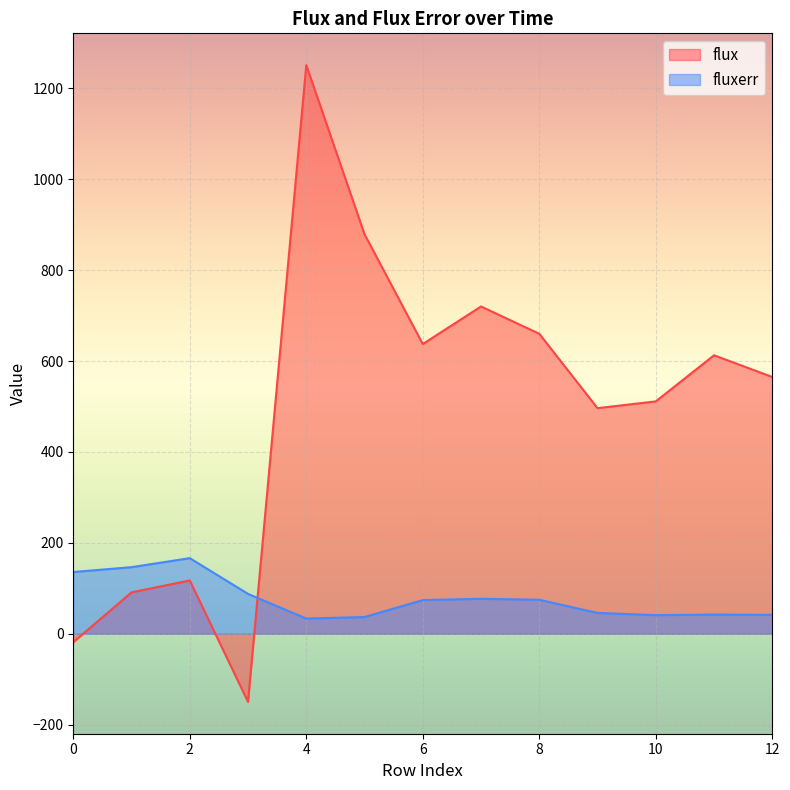

How many times do flux and fluxerr cross each other?

1